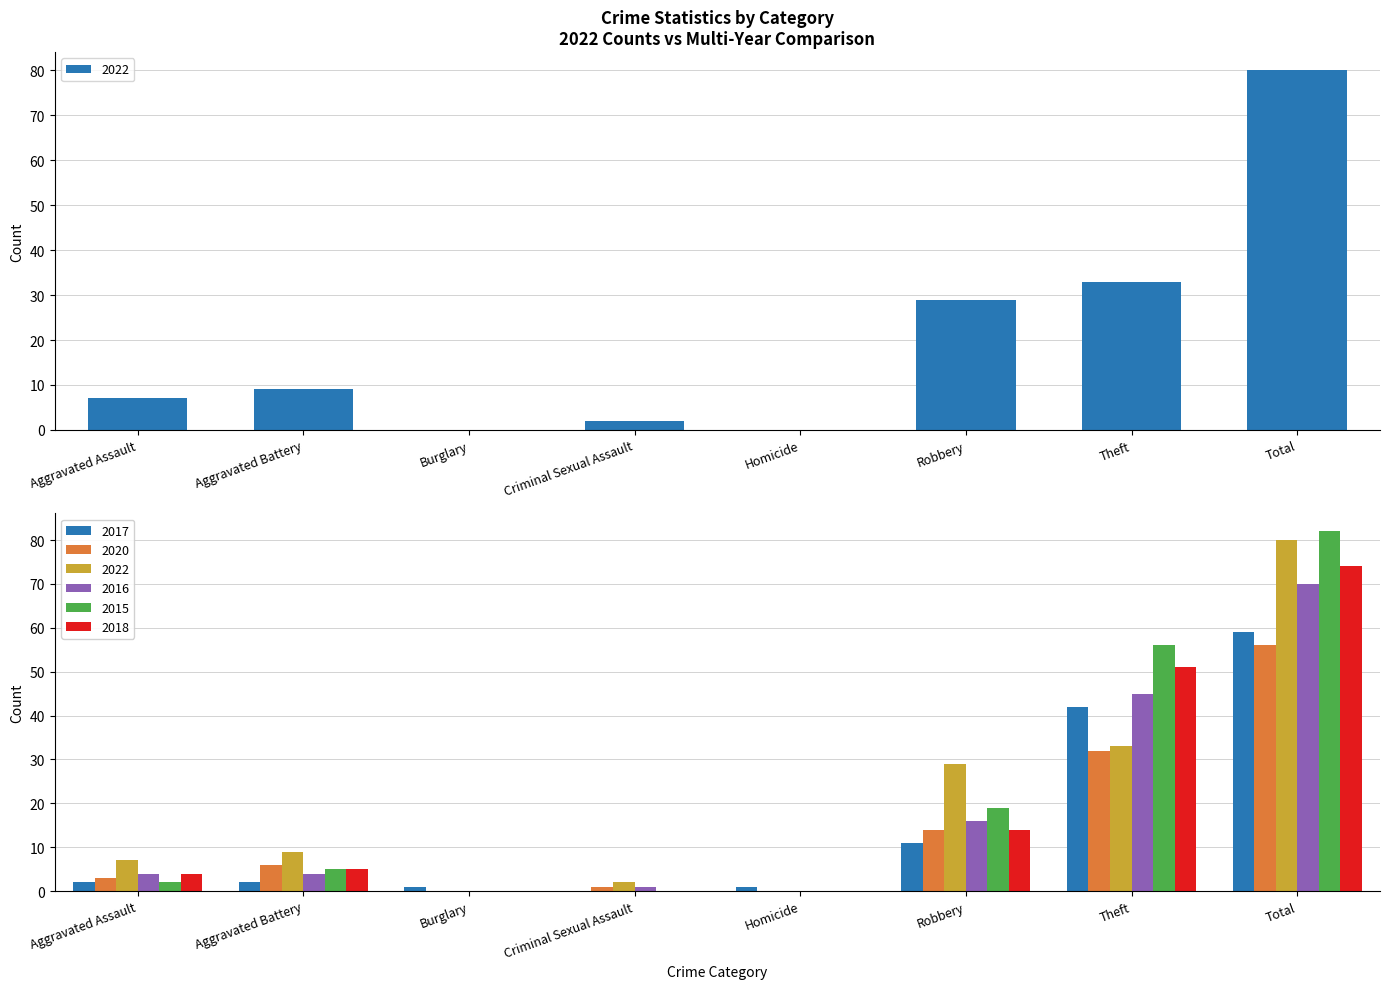

How many positive values does the 2022 series have?

6